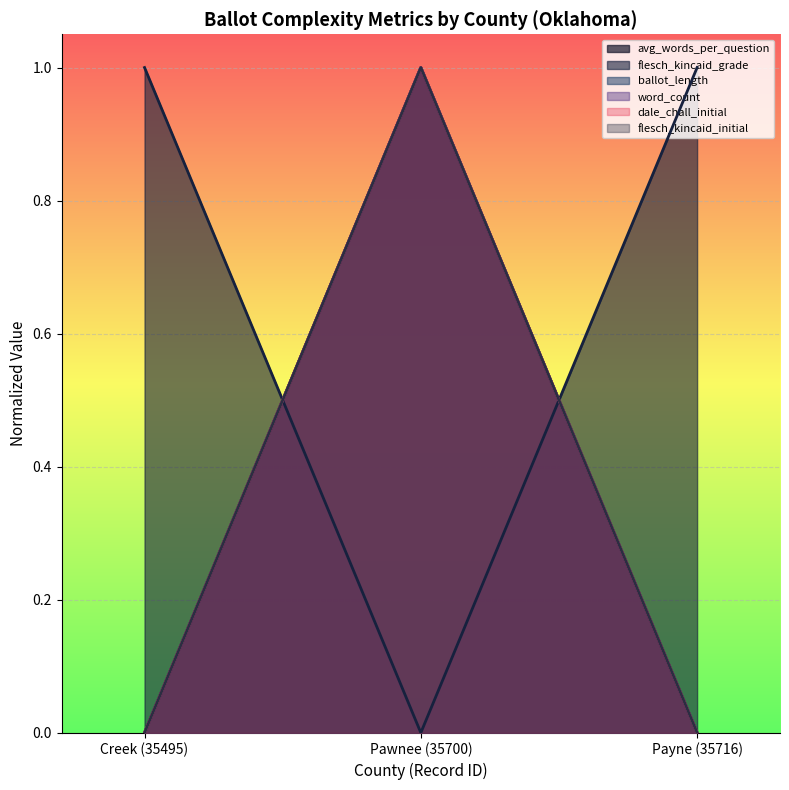

Reading left to right, what are all the values shown in this chart?

avg_words_per_question: 0	1	0
flesch_kincaid_grade: 1	0	1
ballot_length: 0	1	0
word_count: 0	1	0
dale_chall_initial: 0	1	0
flesch_kincaid_initial: 0	1	0